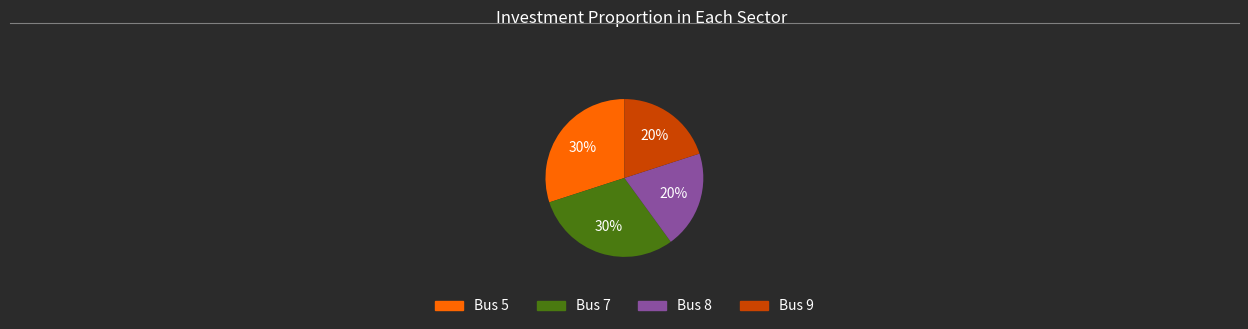

Does any single category account for the majority?

No